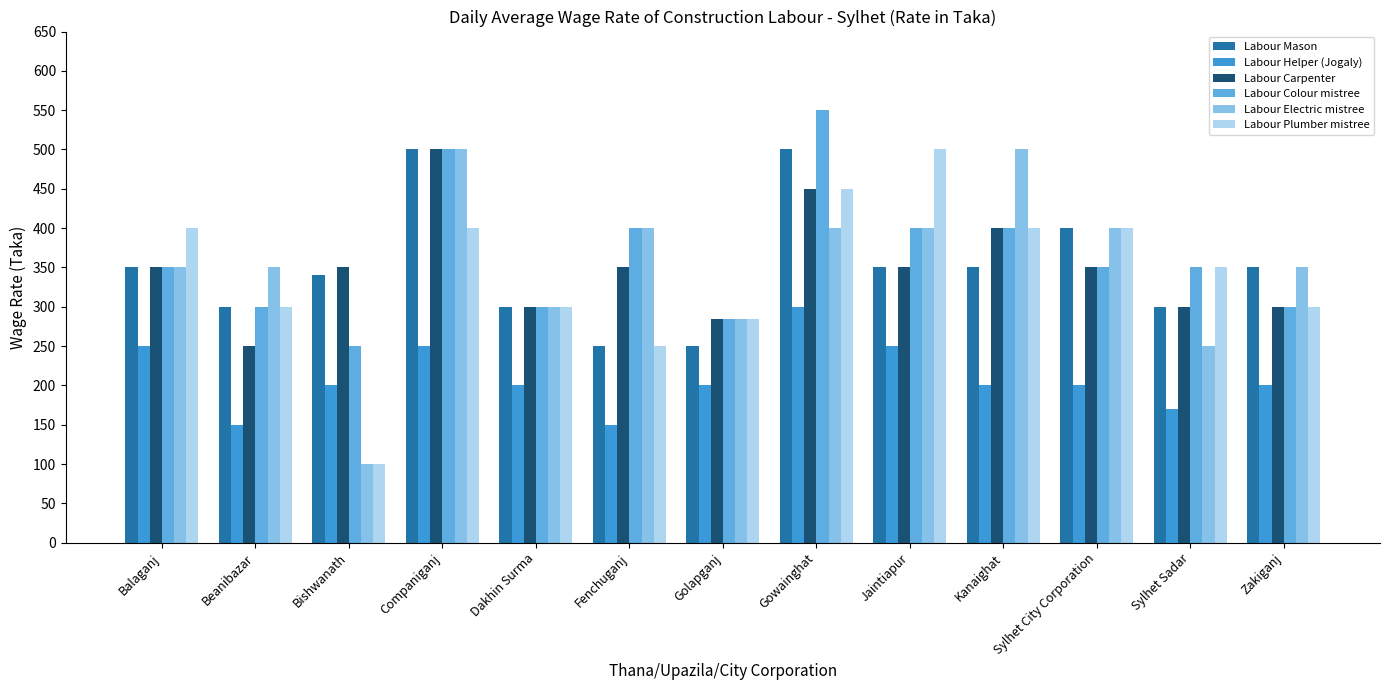

What is the sum of all Labour Plumber mistree values?

4435